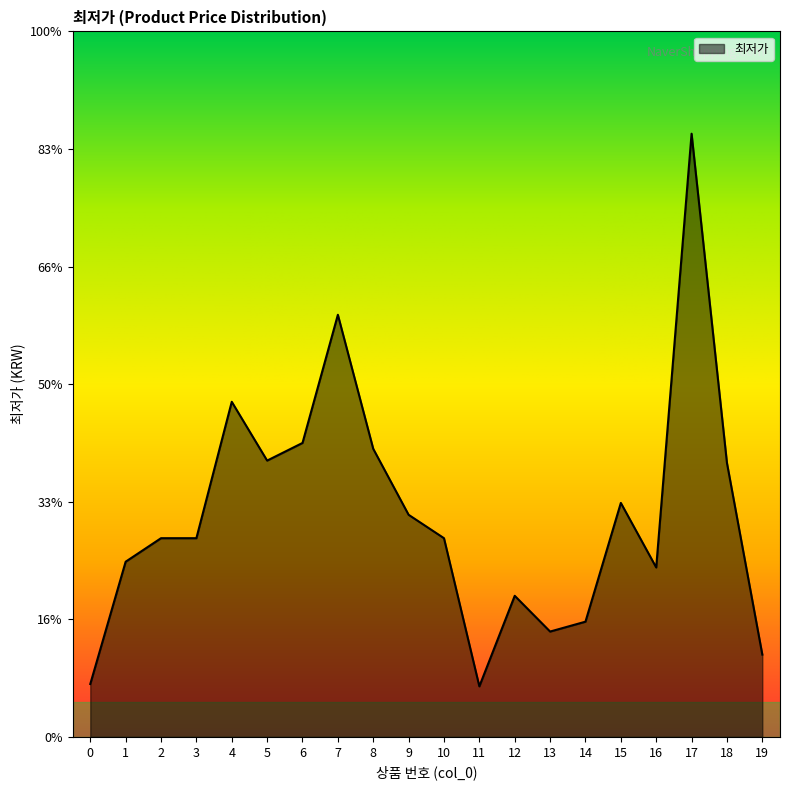

What is the maximum value shown in the chart?

51300